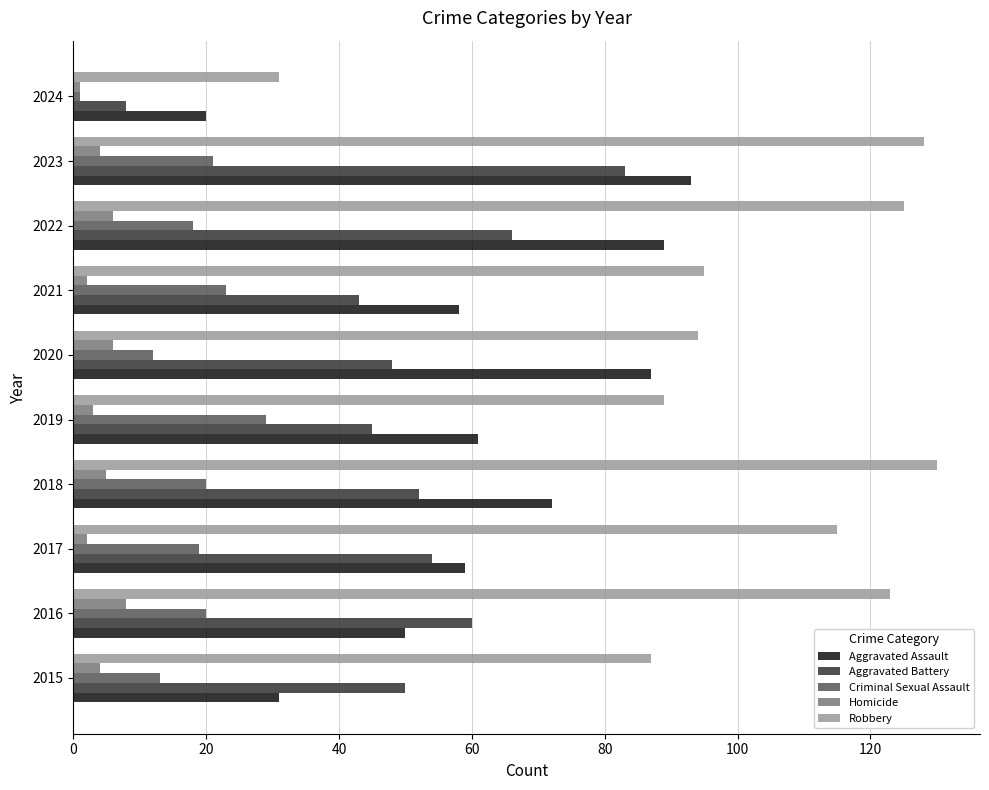

Rank the series by their maximum value, from lowest to highest.

Homicide, Criminal Sexual Assault, Aggravated Battery, Aggravated Assault, Robbery